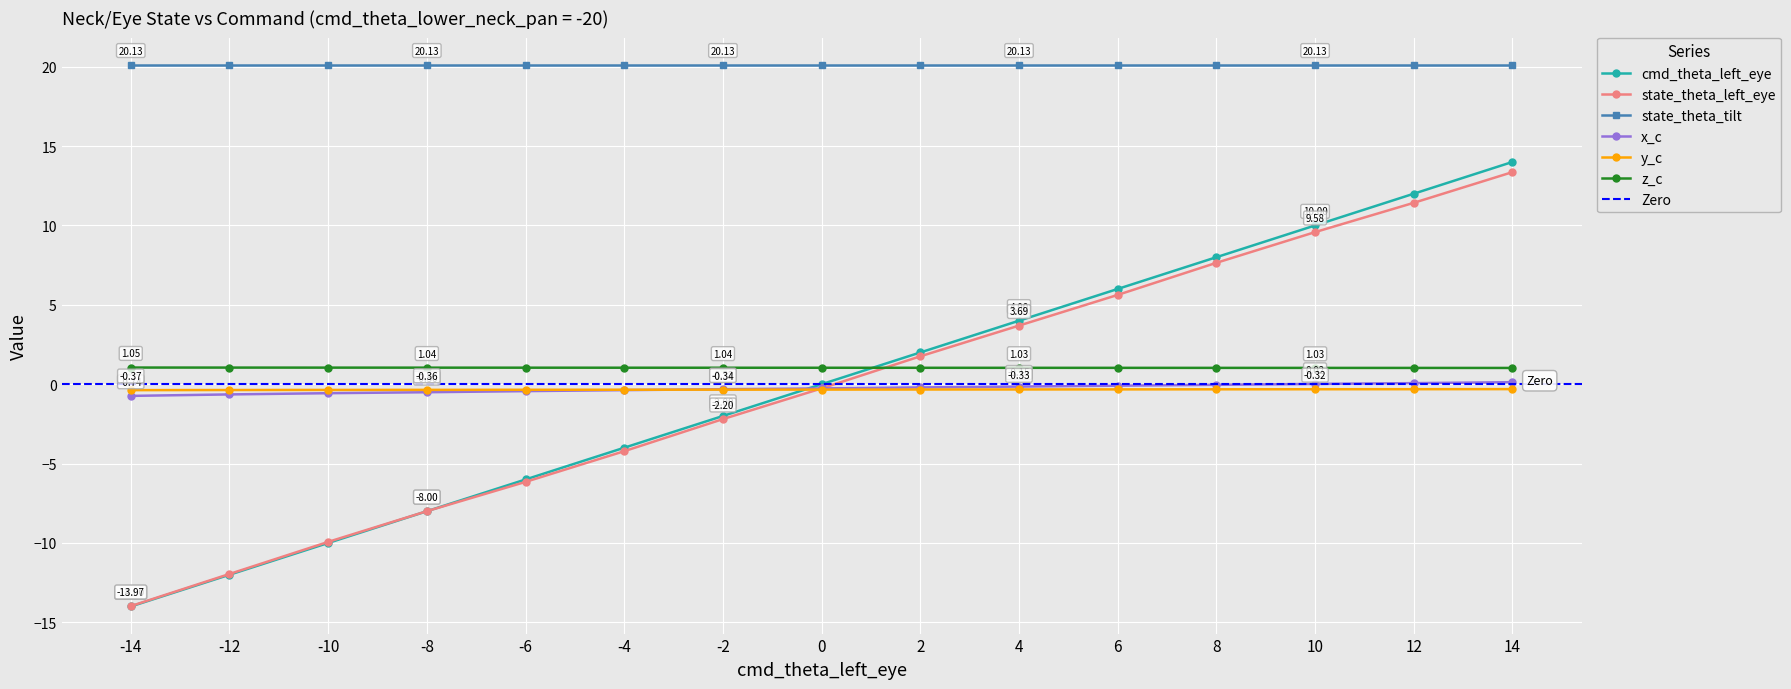

What value does the x_c series have at -14?

-0.7